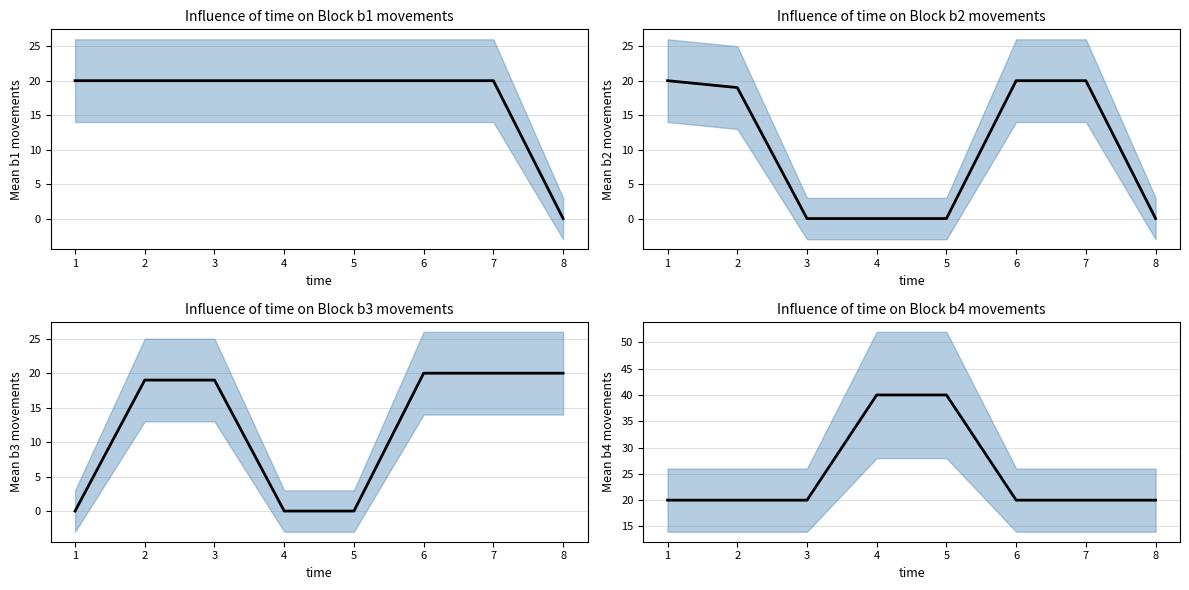

What is the maximum value shown in the chart?

40